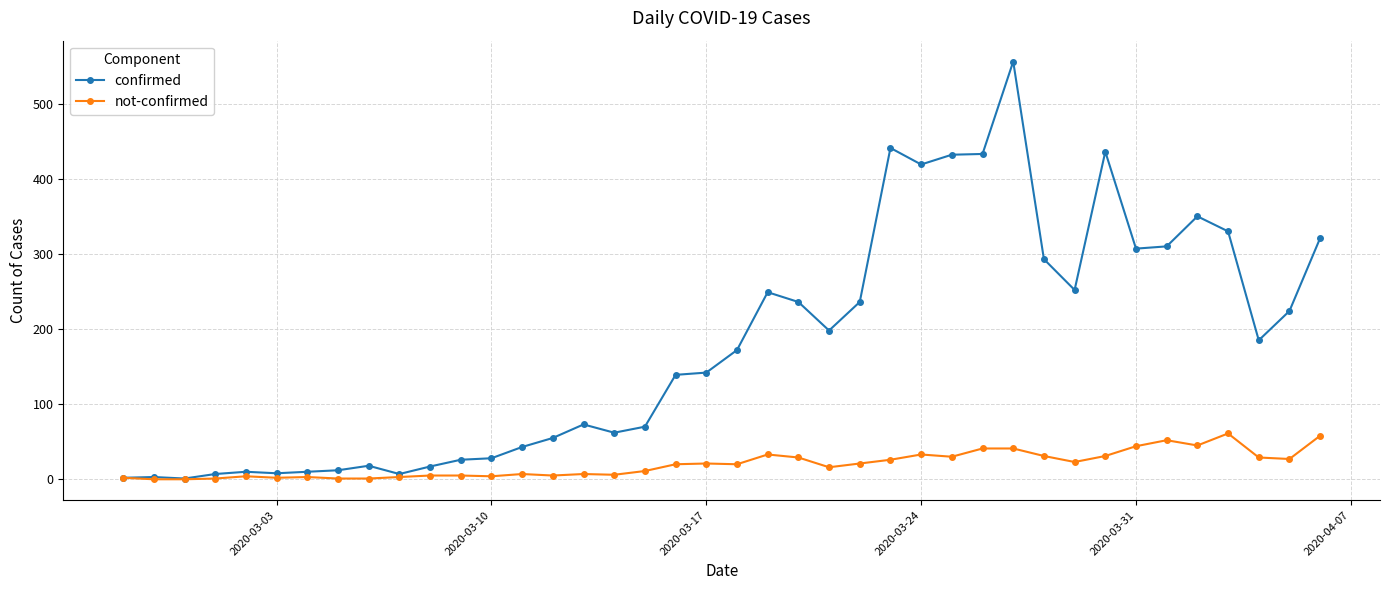

What is the maximum value shown in the chart?

556